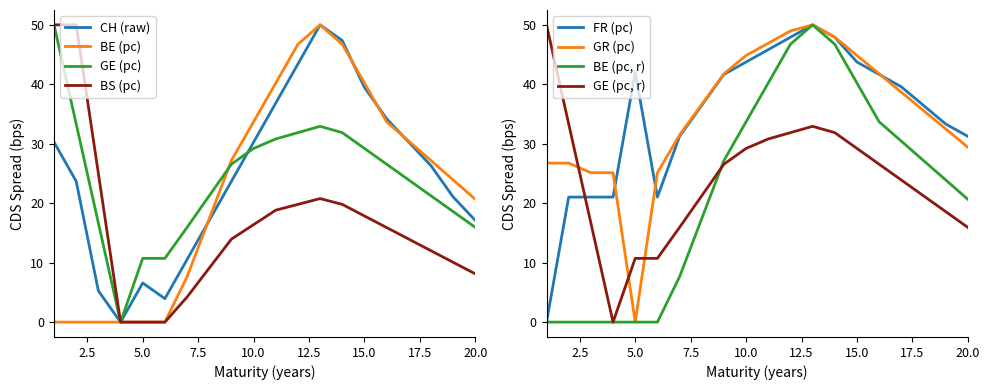

The value of CH at 2020-10-04 is 9.7. True or false?

False